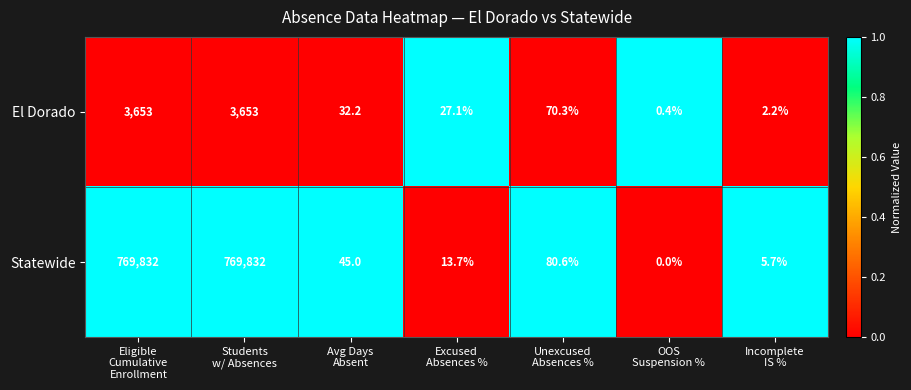

What is the difference between the maximum and second lowest values in the Statewide series?

769826.3